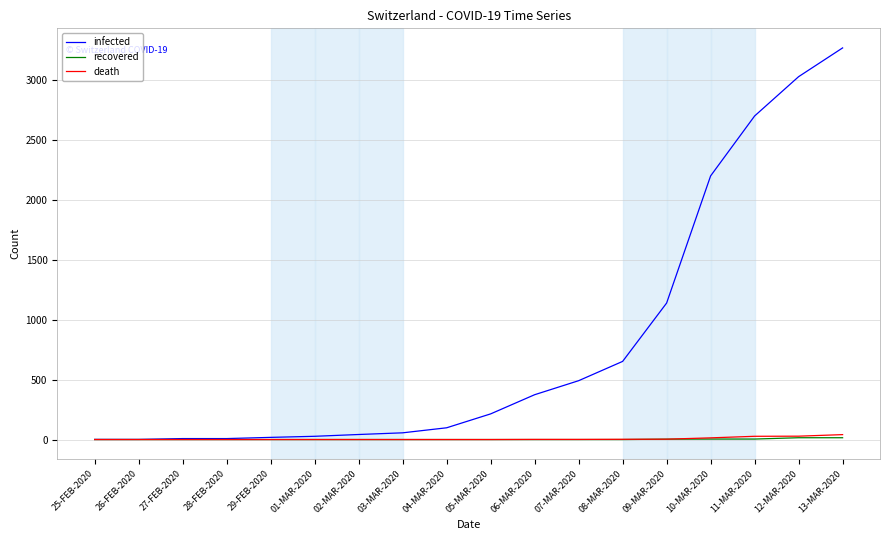

What is the total value across all series at 10-MAR-2020?

2218